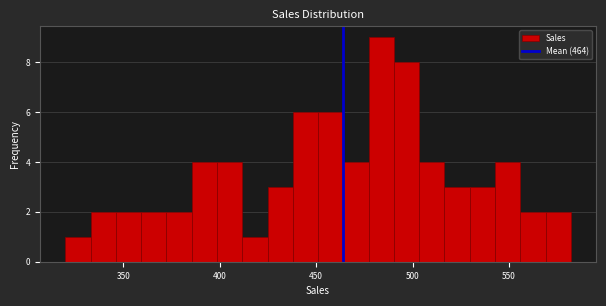

Read against the x-axis, roughly where is the centre of the tallest bar?

485